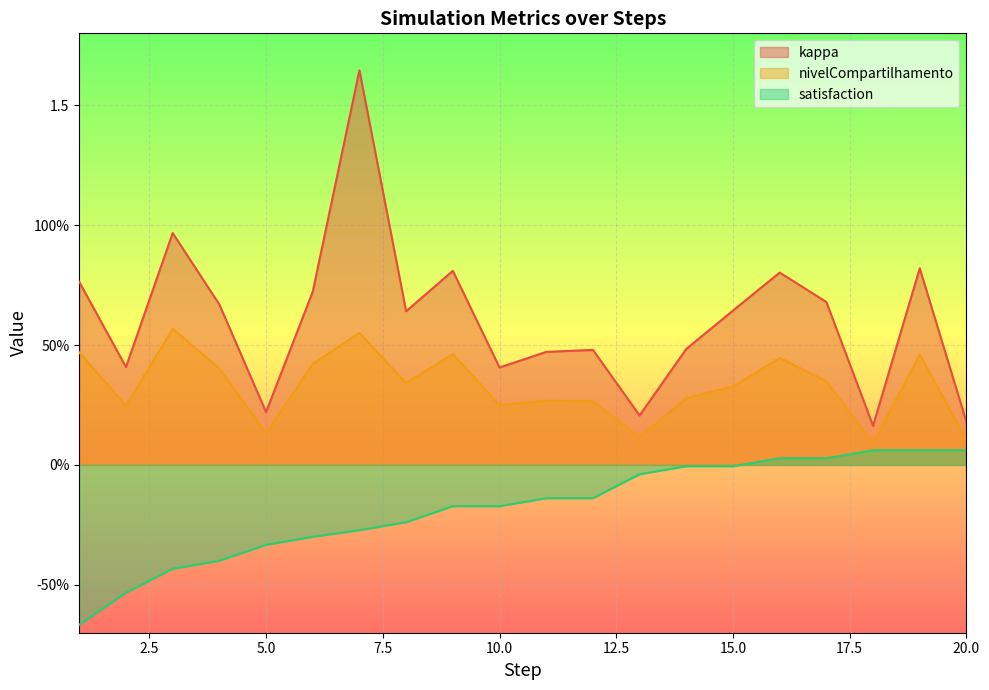

What is the value of the nivelCompartilhamento point at the 10th from the left?

0.2